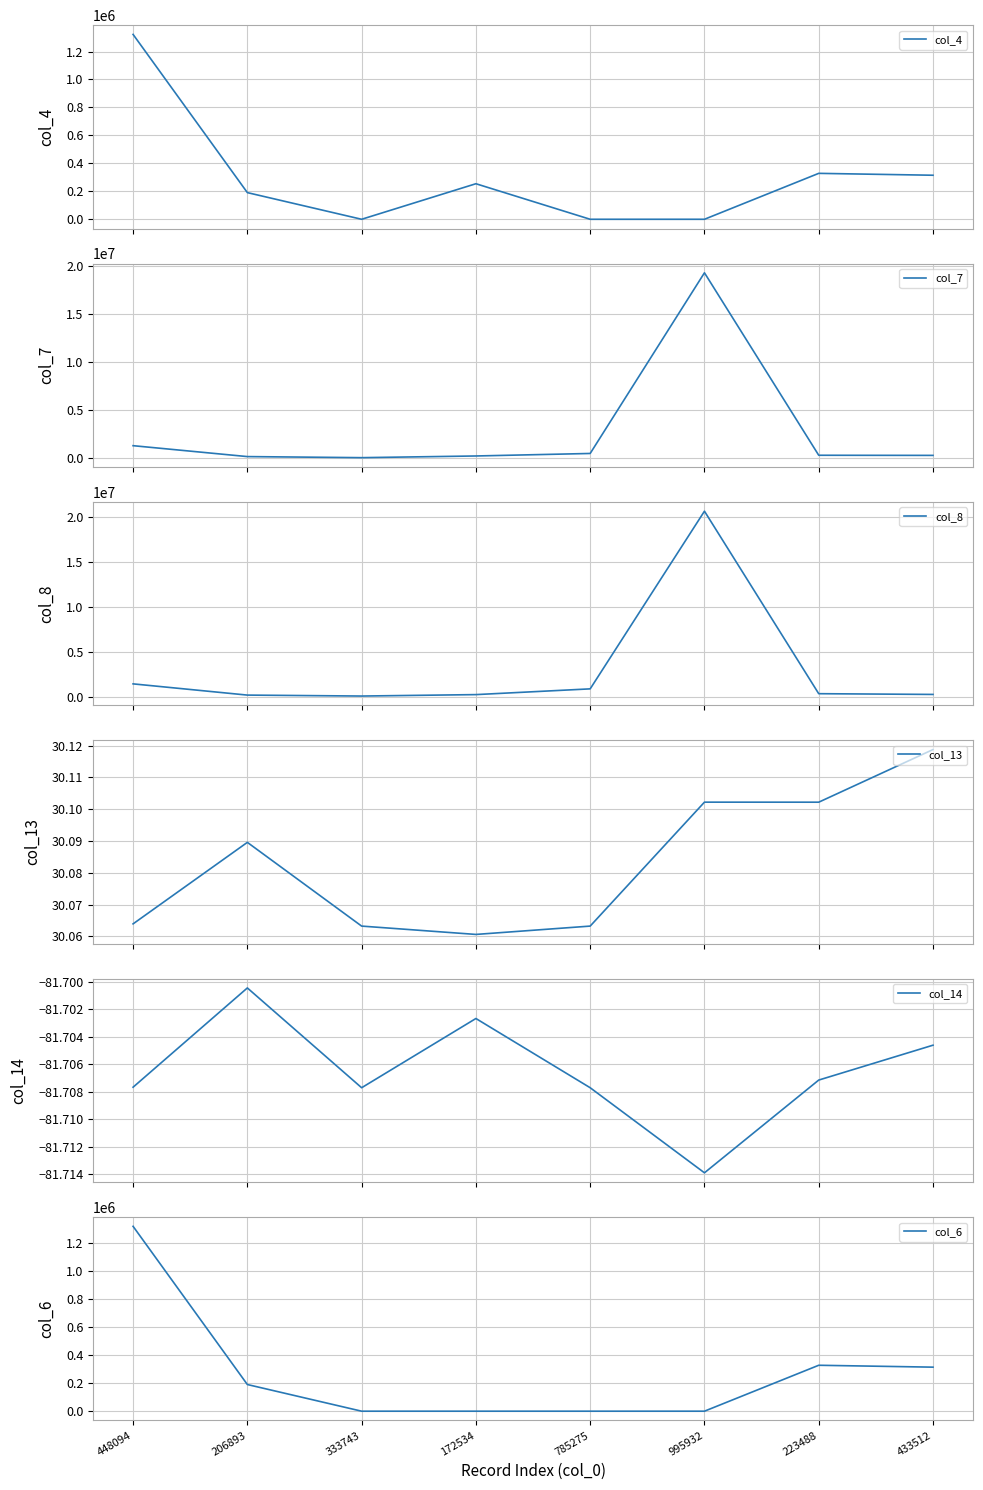

The col_8 series shows 127421.1 at 206893. True or false?

False